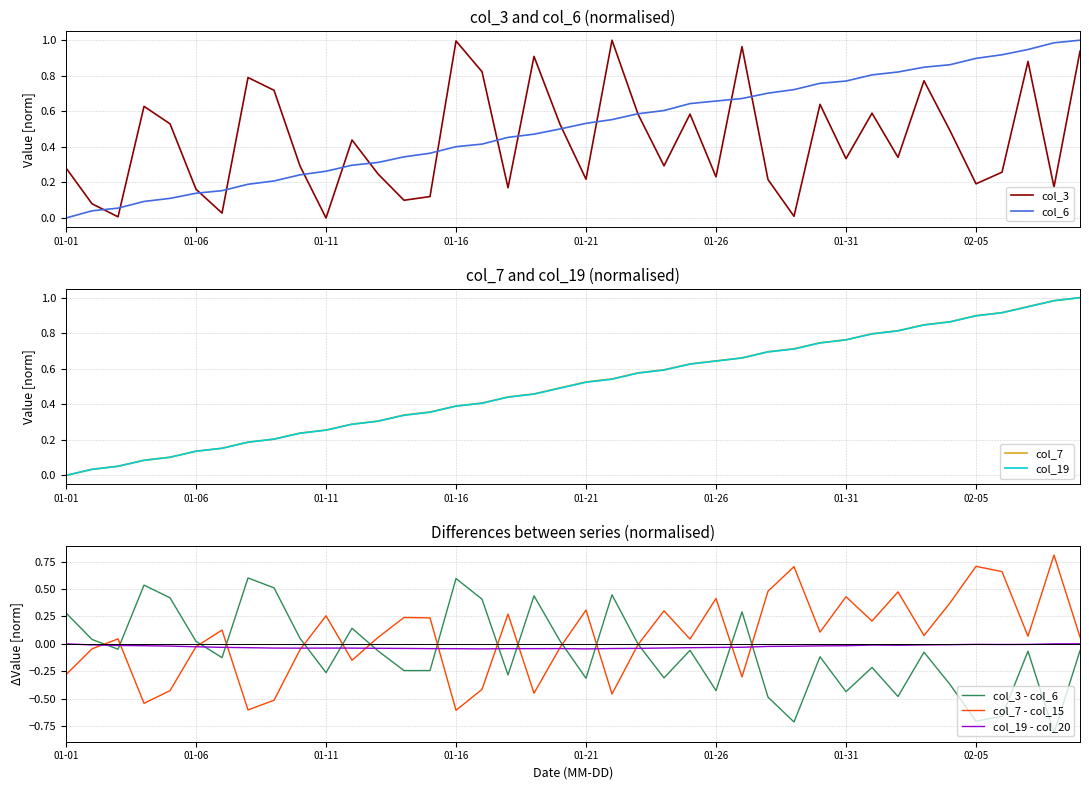

What is the value of the col_19 point at the 25th from the left?

0.6